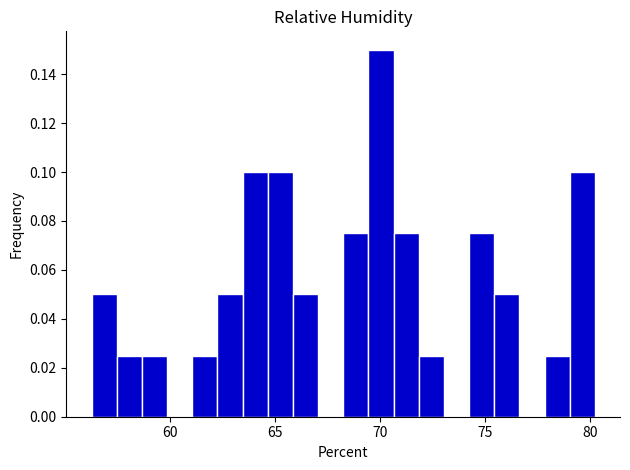

Read against the x-axis, roughly where is the centre of the tallest bar?

70.0